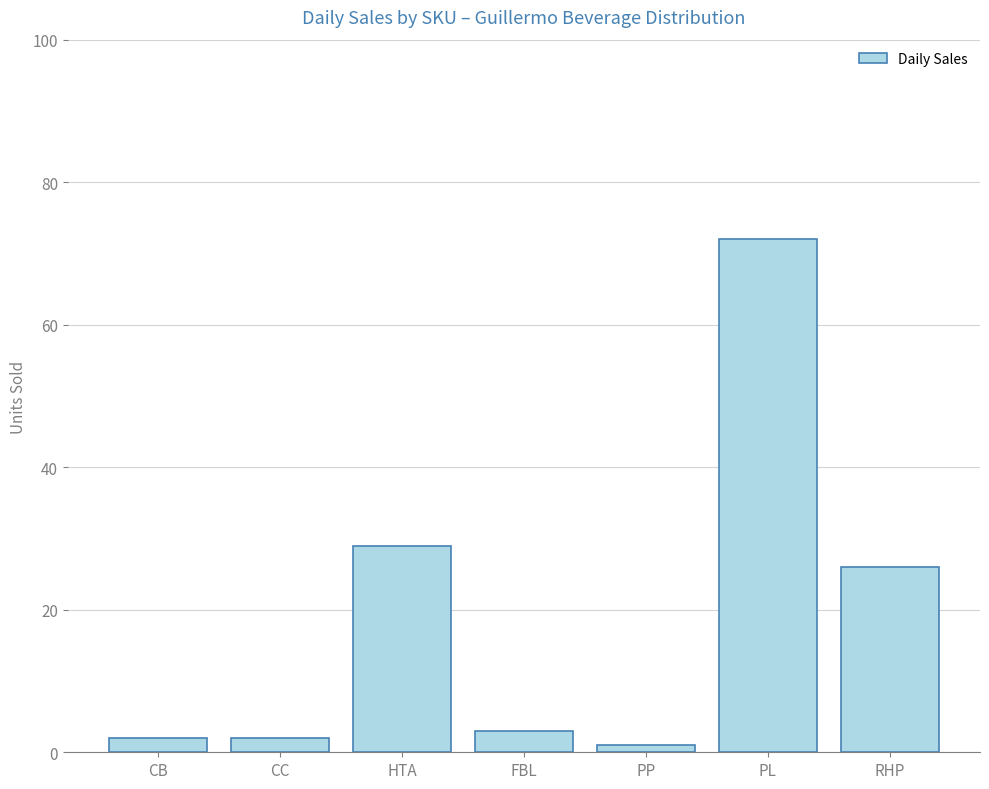

What is the smallest value displayed?

1